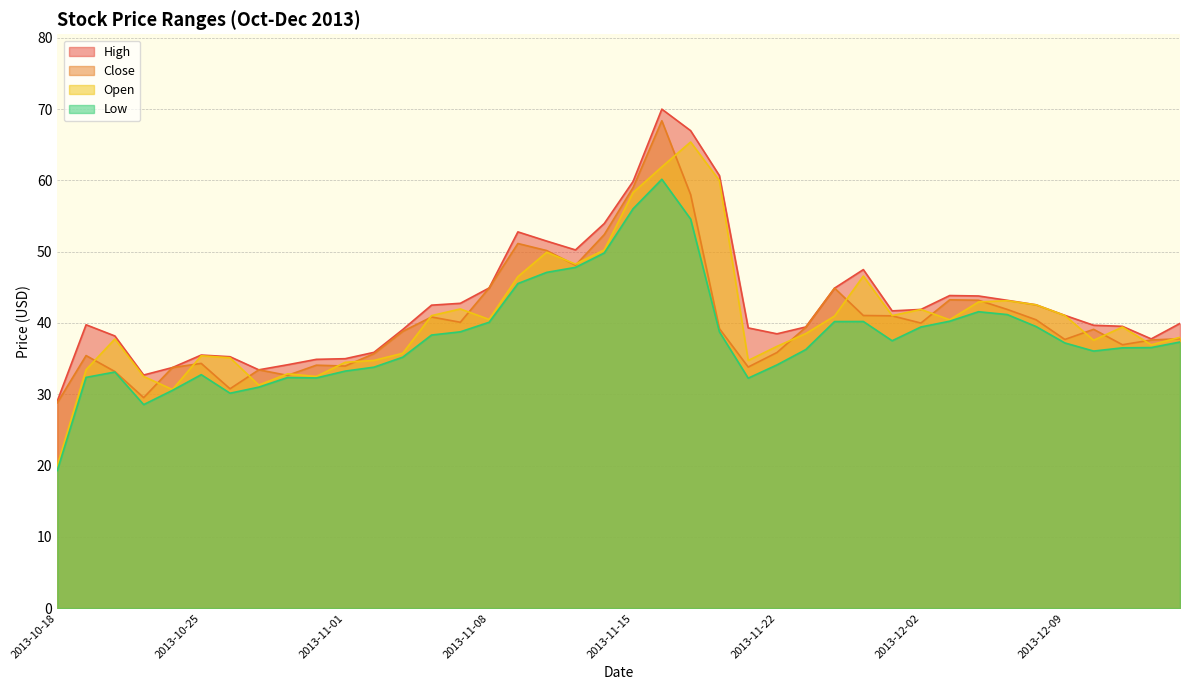

List the series in order of their peak value, lowest first.

Low, Open, Close, High